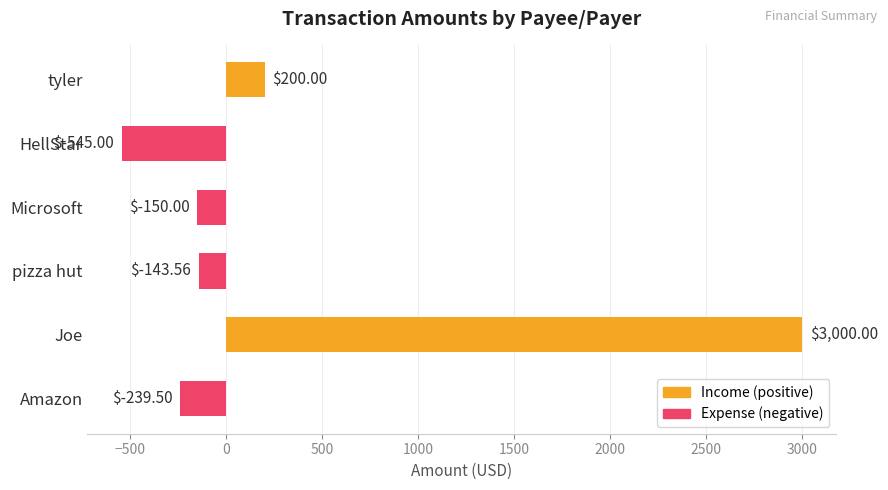

What is the sum of all values?

2121.9